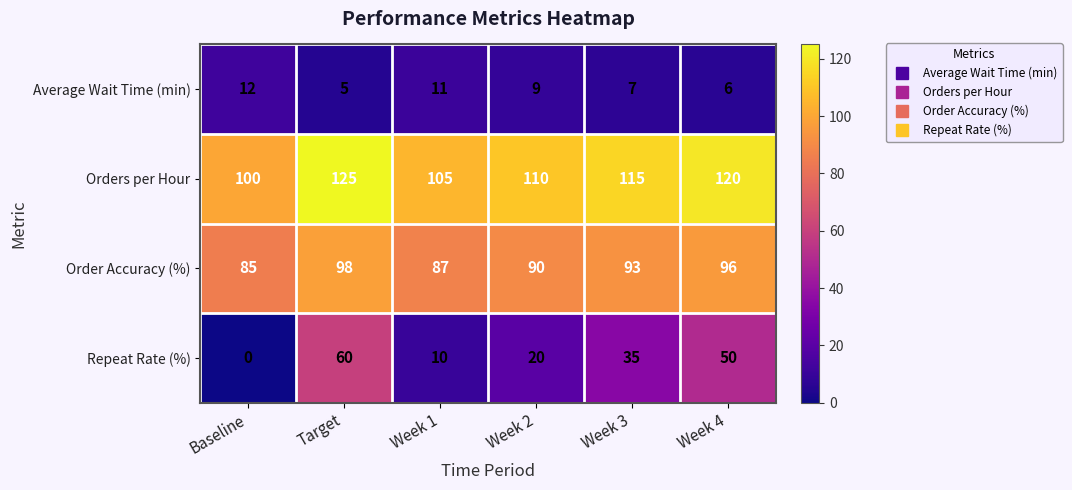

What is the approximate value of Average Wait Time (min) at Week 1?

11